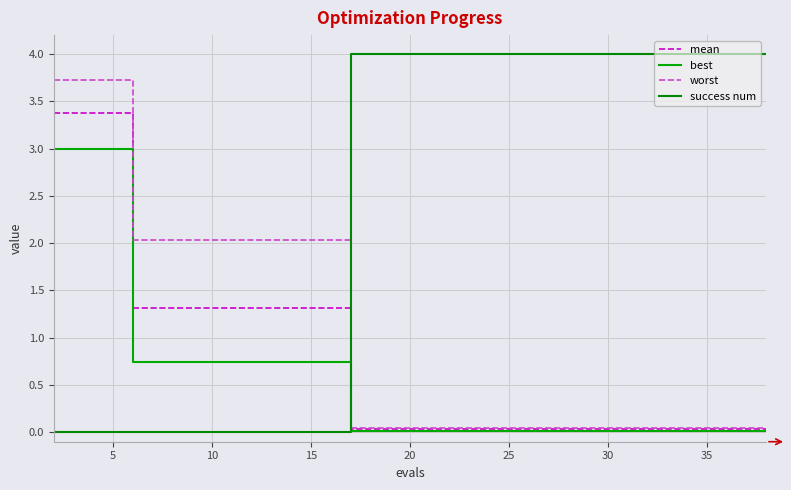

Does the chart display data point markers on the line(s)?

No